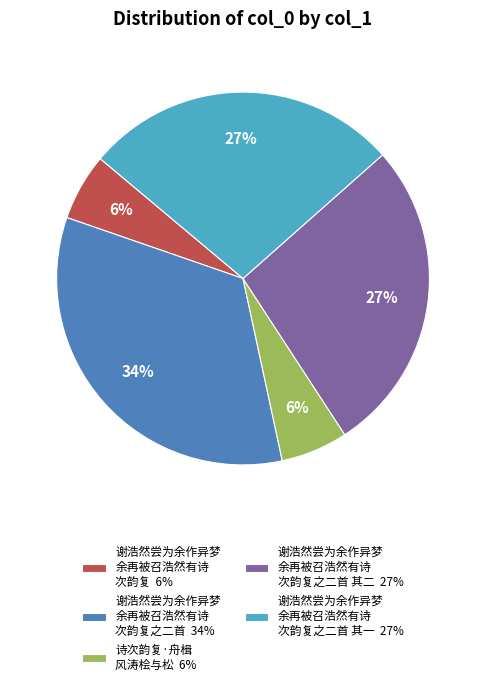

Is it true that 谢浩然尝为余作异梦 余再被召浩然有诗 次韵复之二首 其一 27% is 27% of the pie?

True